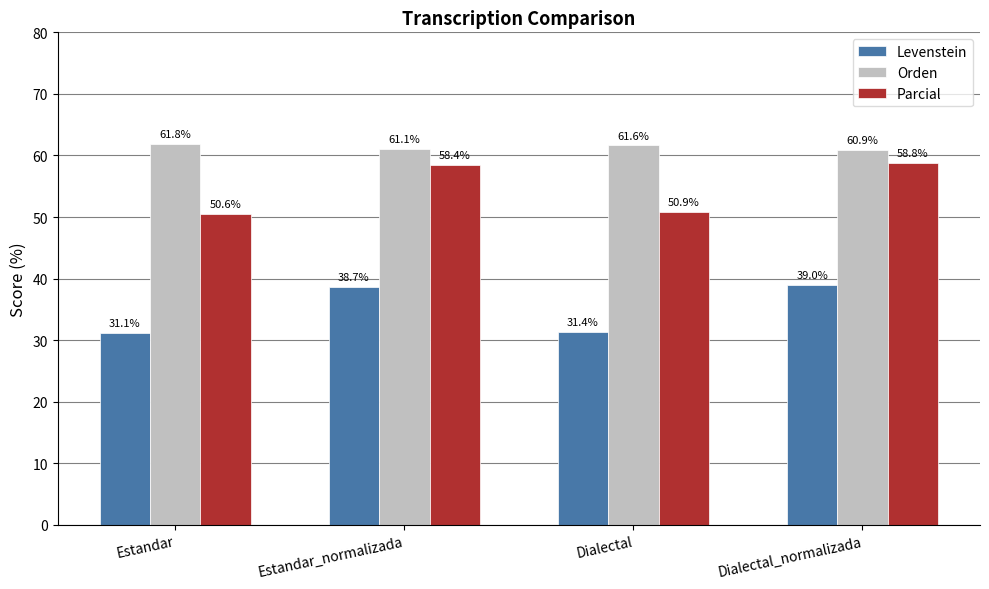

Reading right to left, transcribe all the data shown in this chart.

Levenstein: Dialectal_normalizada=39.0	Dialectal=31.4	Estandar_normalizada=38.7	Estandar=31.1
Orden: Dialectal_normalizada=60.9	Dialectal=61.6	Estandar_normalizada=61.1	Estandar=61.8
Parcial: Dialectal_normalizada=58.8	Dialectal=50.9	Estandar_normalizada=58.4	Estandar=50.6